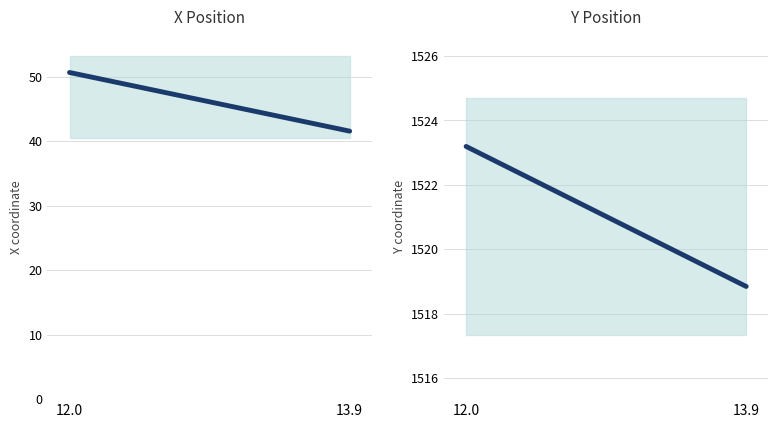

Reading right to left, extract all data points from this chart.

X: 13.9=41.5	12.0=50.6
Y: 13.9=1518.8	12.0=1523.2